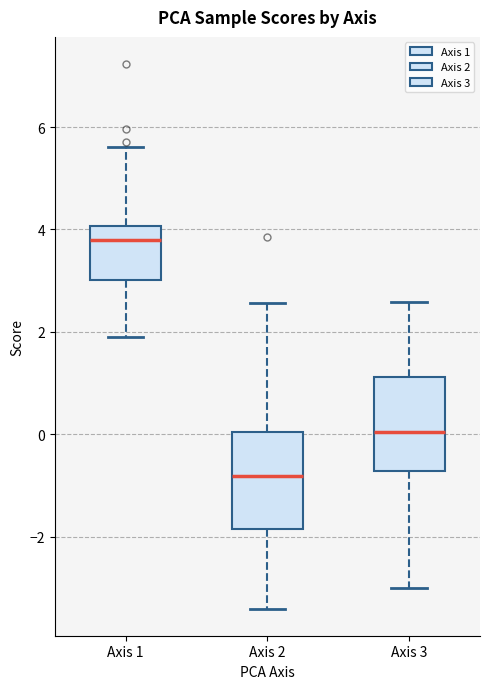

Reading left to right, transcribe this box plot: for each box, give where its median line is, the range the box spans, and where its two whiskers end, as read against the y-axis. The values are not printed on the chart, so give them approximately, as read against the axis.

Axis 1: median 3.8, box 3.0 to 4.0, whiskers 2.0 to 5.6
Axis 2: median -0.8, box -1.8 to 0.0, whiskers -3.4 to 2.6
Axis 3: median 0.0, box -0.8 to 1.2, whiskers -3.0 to 2.6